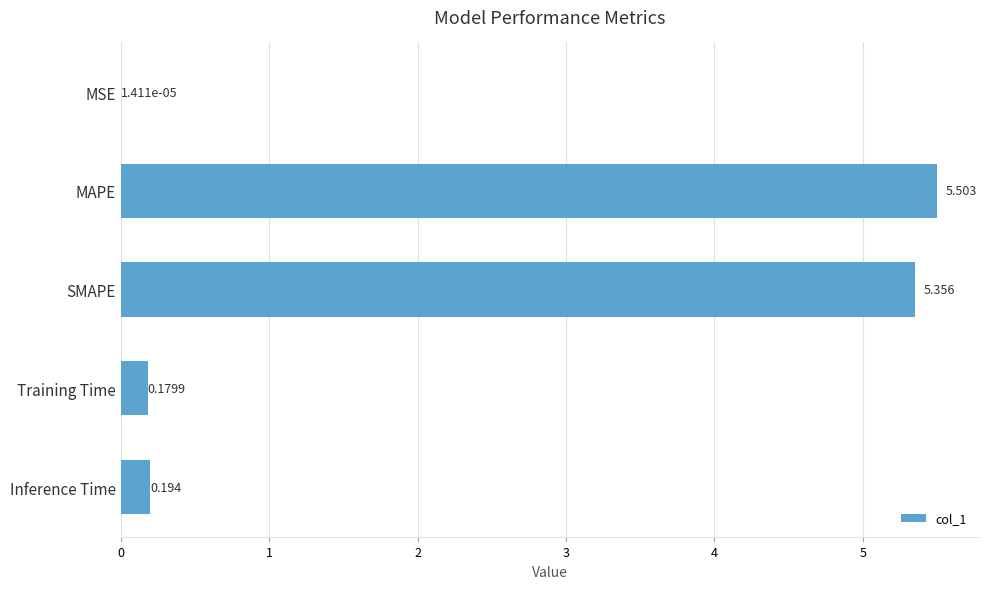

Are the bars grouped side by side (vs. stacked)?

No